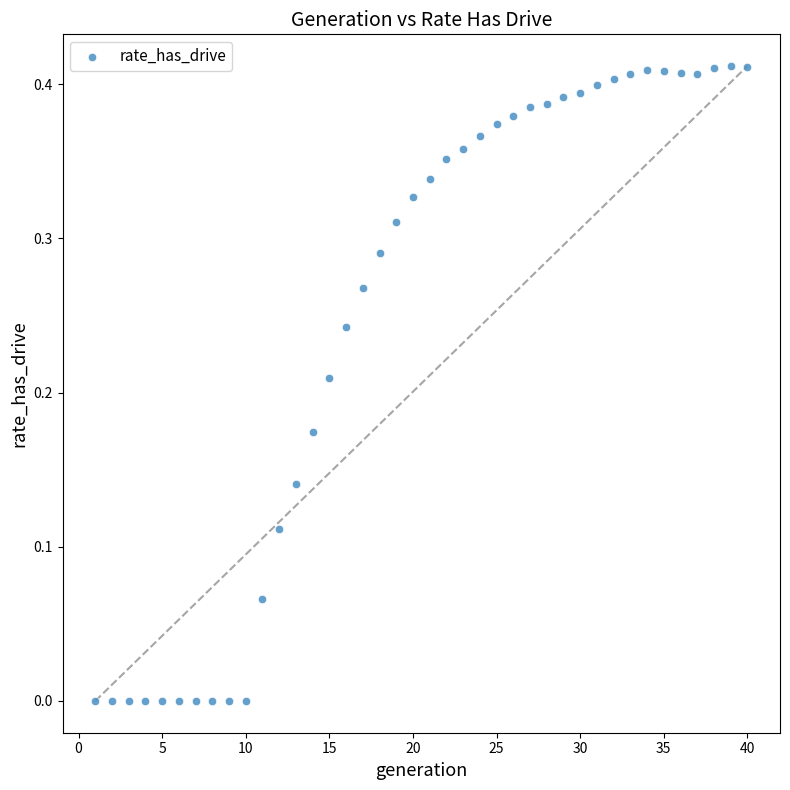

What is the range of X values (max minus min)?

39.0